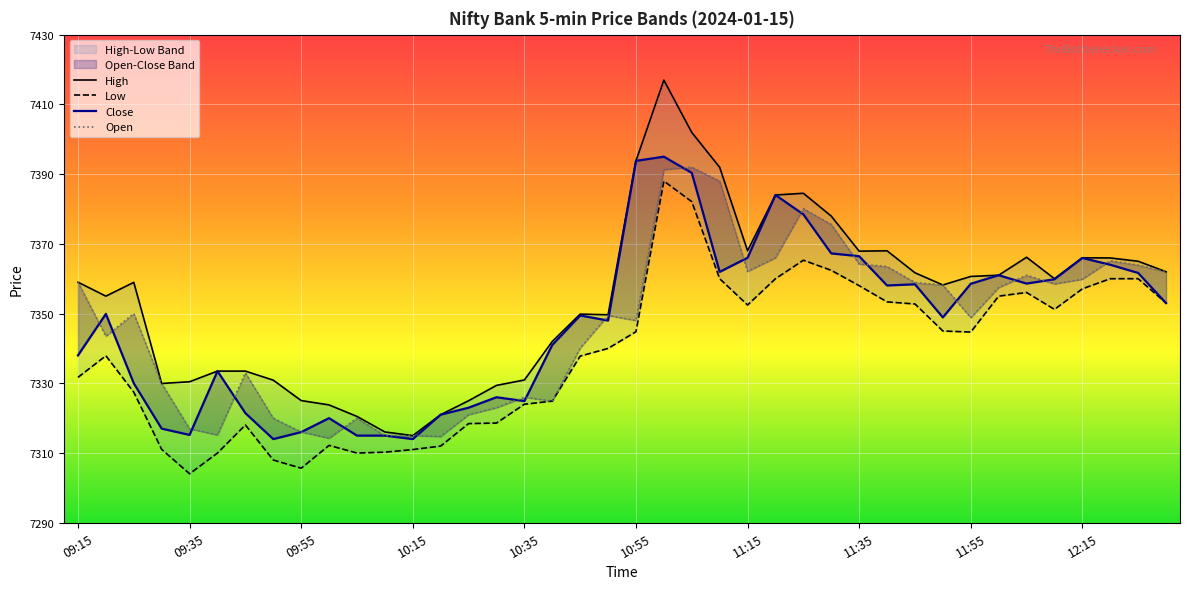

What position from the right is 12:30?

1